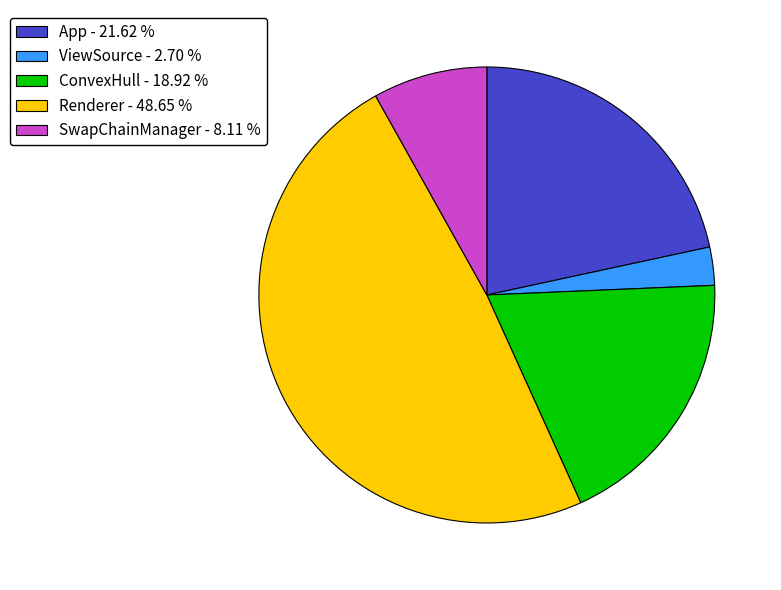

Does App - 21.62 % represent more than half of the total?

No